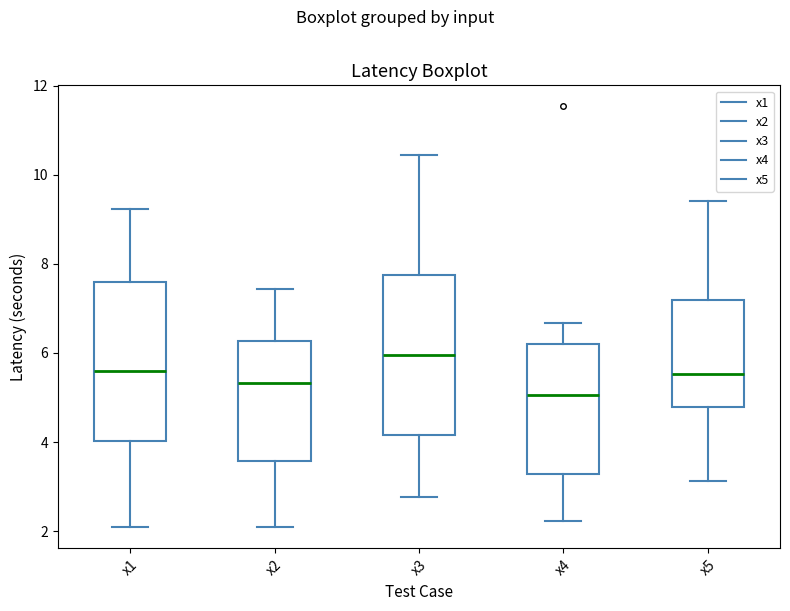

Where does the median line of the box for x4 sit on the y-axis? The values are not printed on the chart, so give them approximately, as read against the axis.

5.0